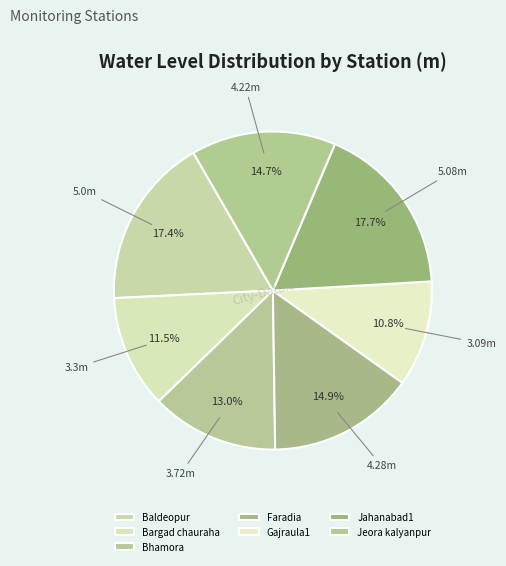

Combined, what portion of the pie is Bargad chauraha and Baldeopur?

28.9%